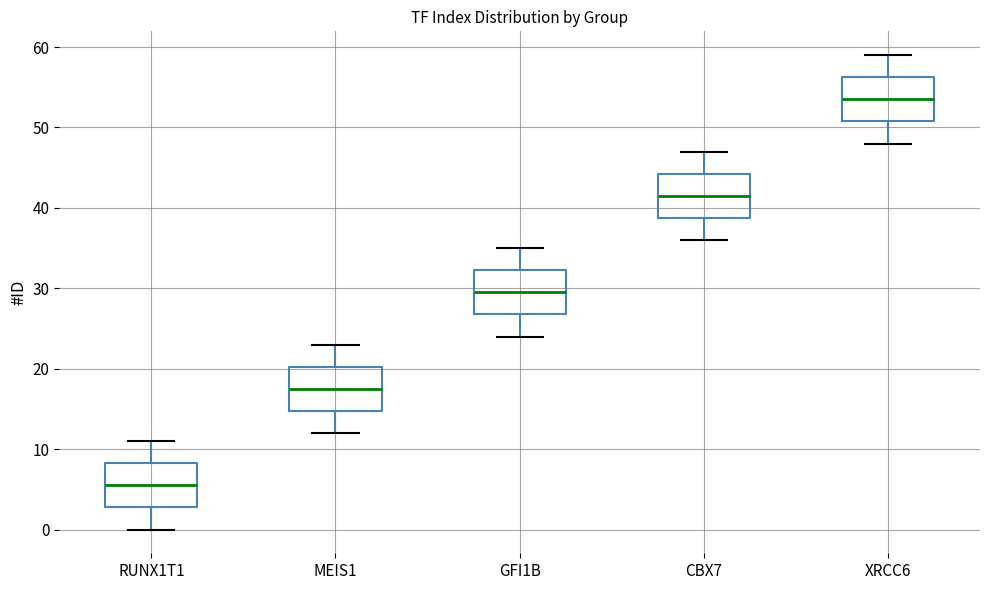

Where is the upper edge of the box for XRCC6 on the y-axis? The values are not printed on the chart, so give them approximately, as read against the axis.

56